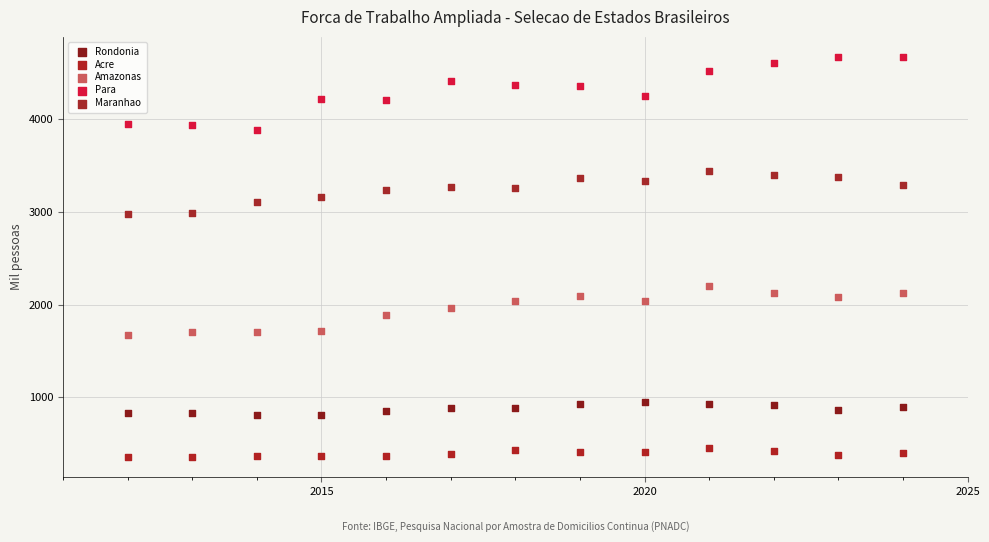

Which series reaches the minimum Y coordinate?

Acre